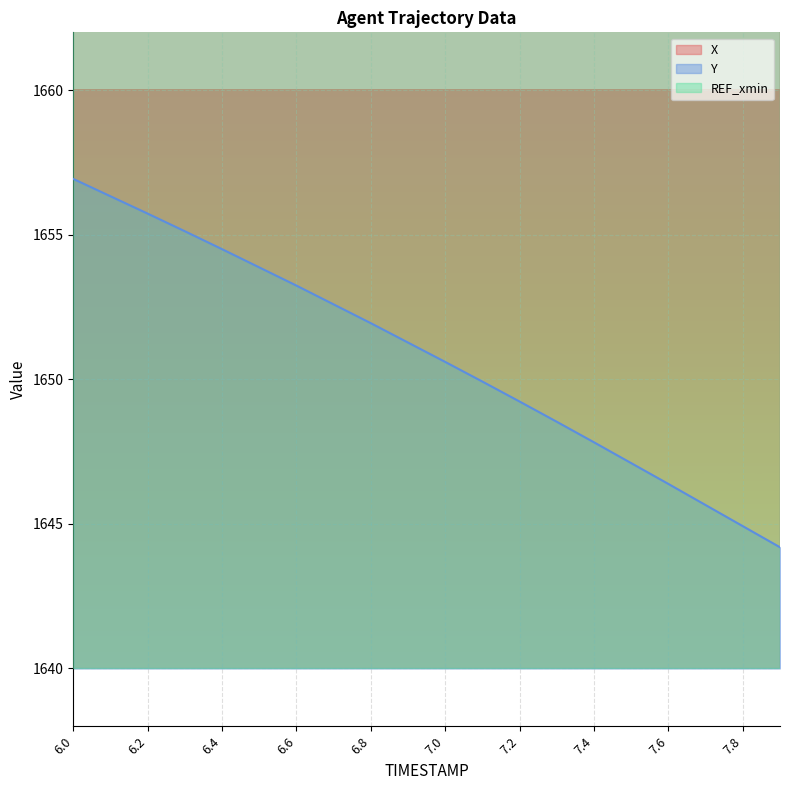

What is the minimum value for Y?

1644.2